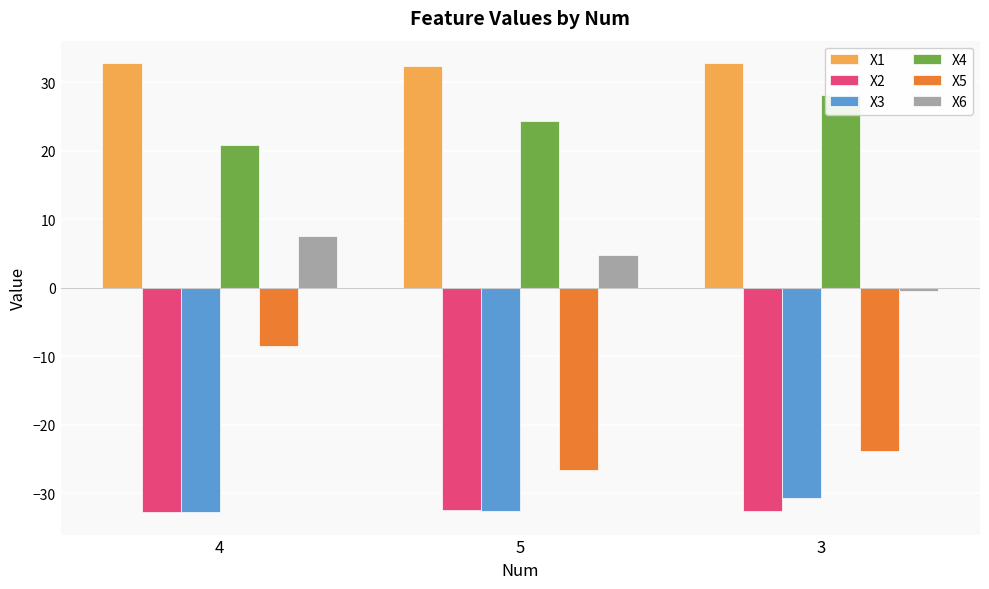

Where is X3 nearest to the value -31?

3